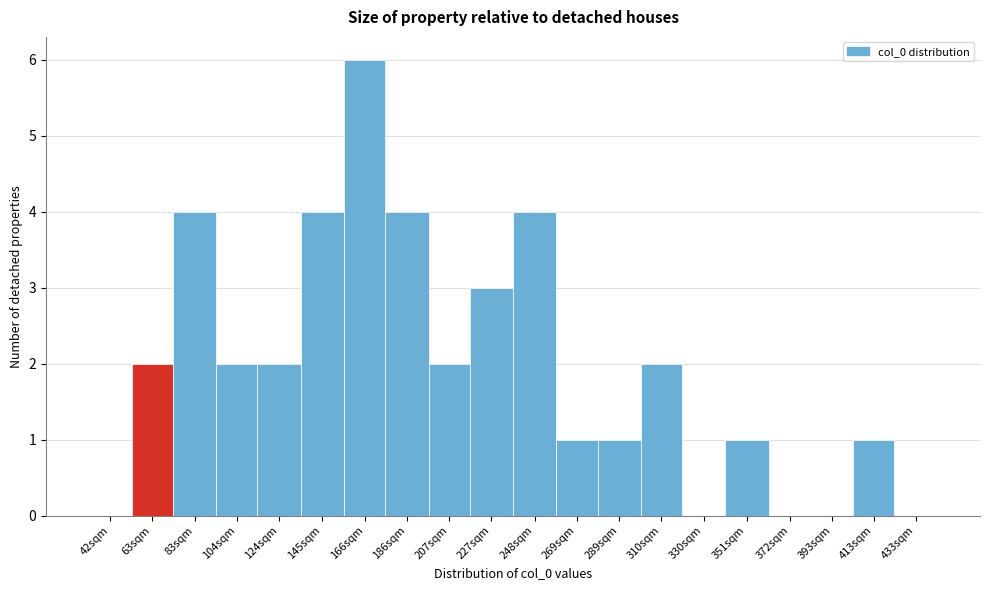

Reading right to left, transcribe all the data shown in this chart.

433sqm=0	413sqm=1	393sqm=0	372sqm=0	351sqm=1	330sqm=0	310sqm=2	289sqm=1	269sqm=1	248sqm=4	227sqm=3	207sqm=2	186sqm=4	166sqm=6	145sqm=4	124sqm=2	104sqm=2	83sqm=4	63sqm=2	42sqm=0